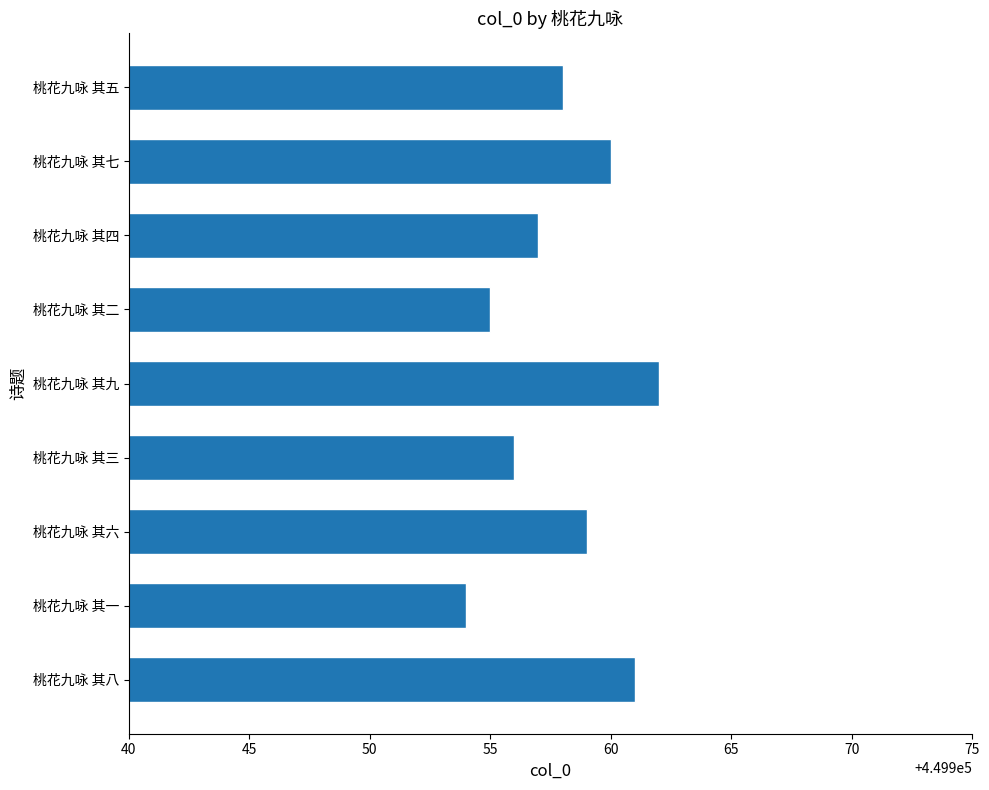

List the labels in order of value, largest first.

桃花九咏 其九, 桃花九咏 其八, 桃花九咏 其七, 桃花九咏 其六, 桃花九咏 其五, 桃花九咏 其四, 桃花九咏 其三, 桃花九咏 其二, 桃花九咏 其一